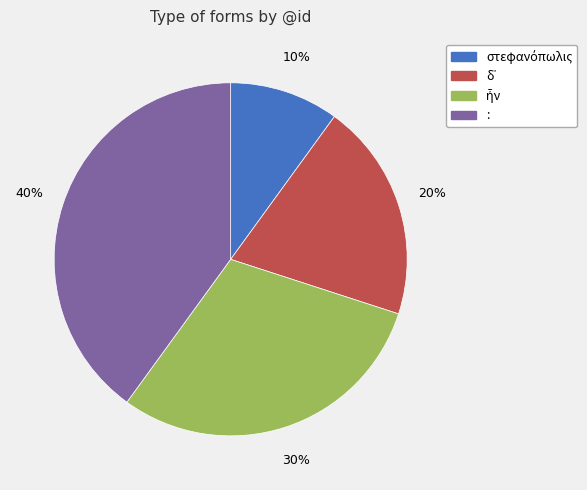

To the nearest percent, what is the average slice percentage?

25%